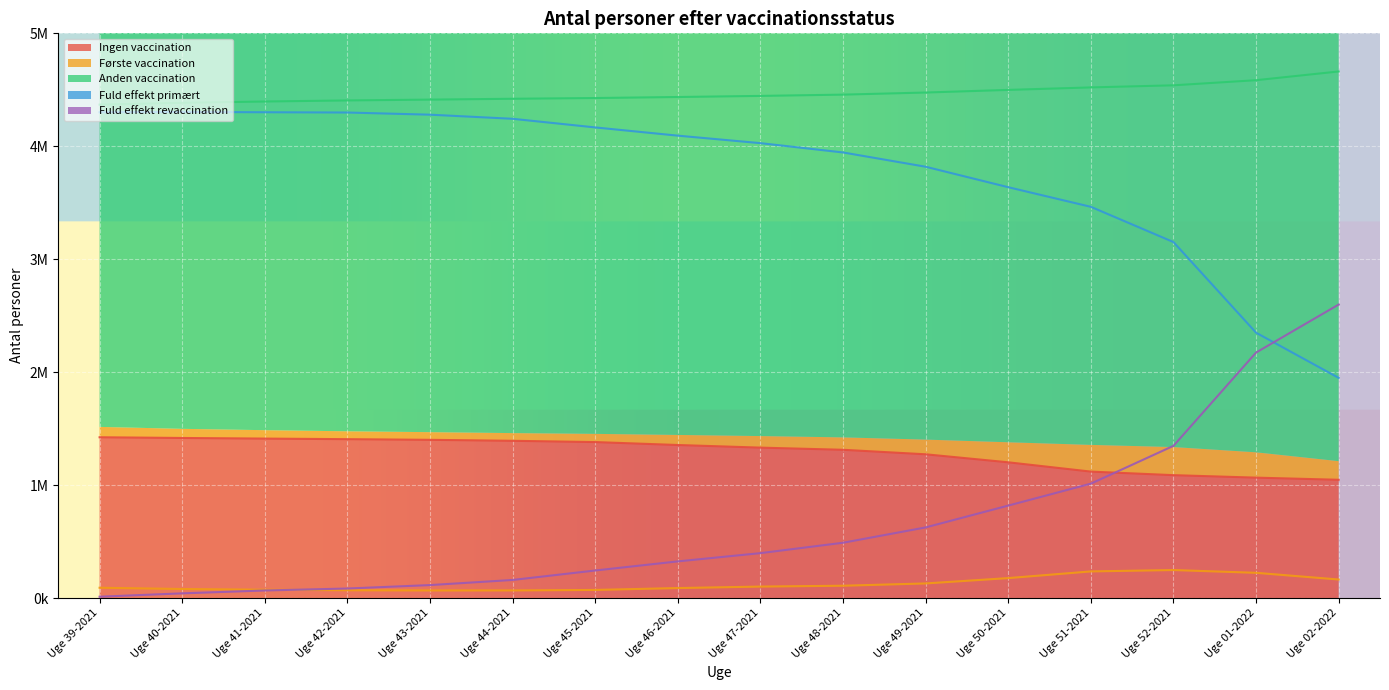

True or false: Første vaccination has a value of 32338 at Uge 41-2021.

False